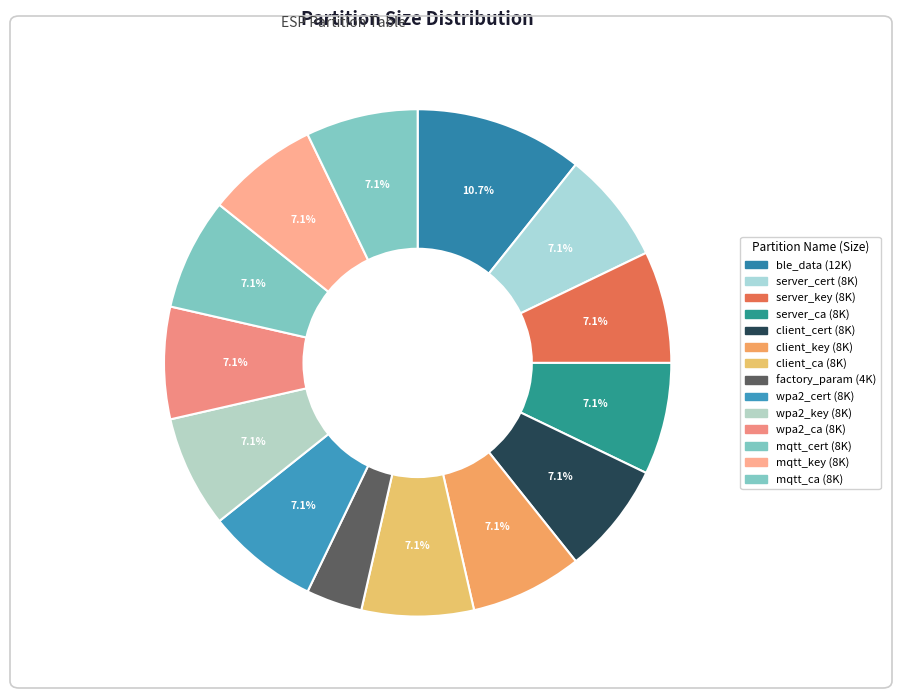

To the nearest percent, what percentage of the pie is server_ca?

7%